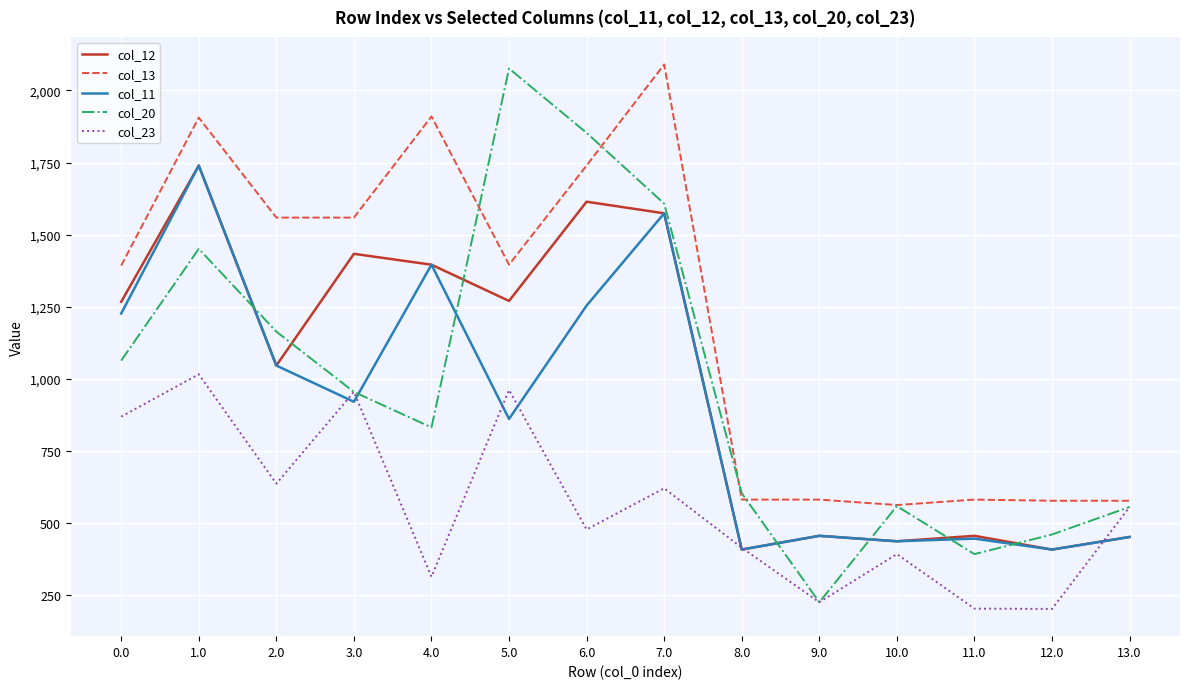

Which category has the highest value in the col_20 series?

5.0